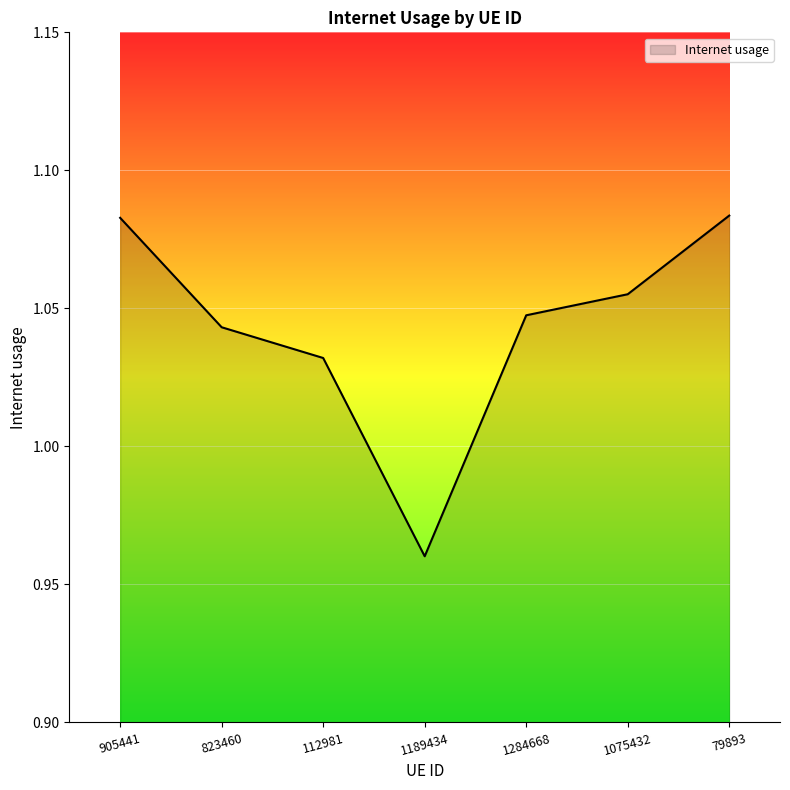

Which category has the lowest value across all series?

1189434